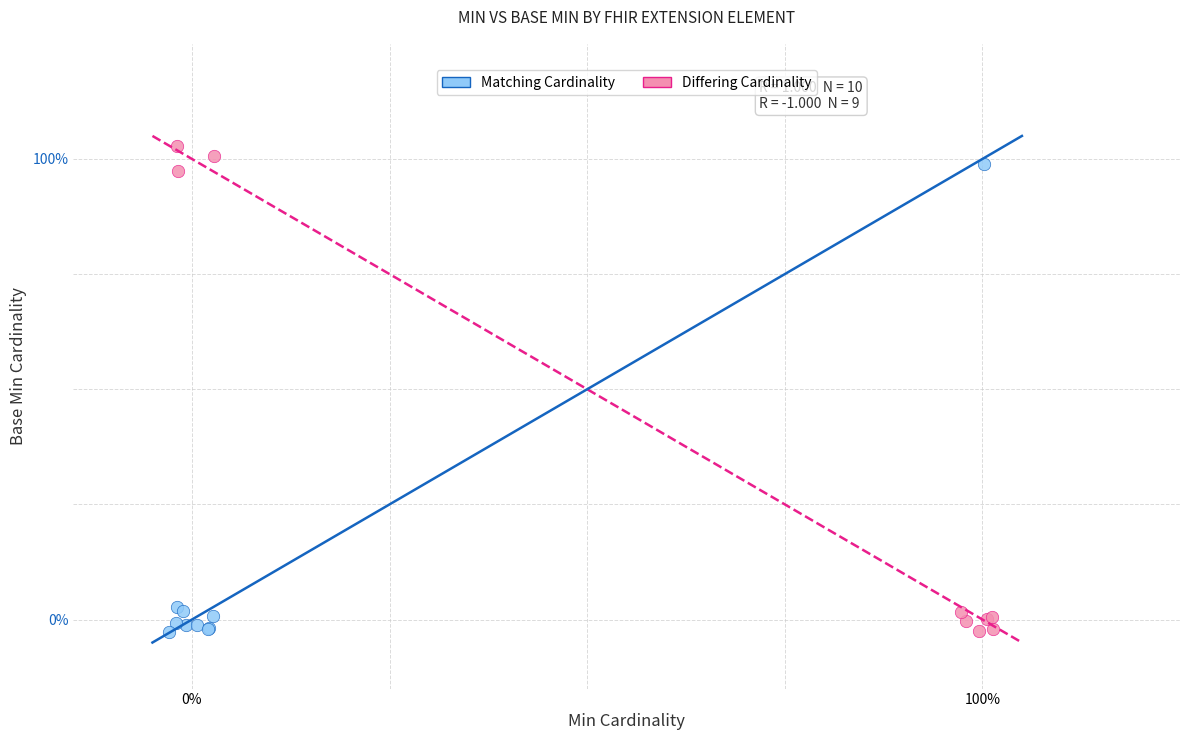

Which series has the widest spread of Y values?

Differing Cardinality